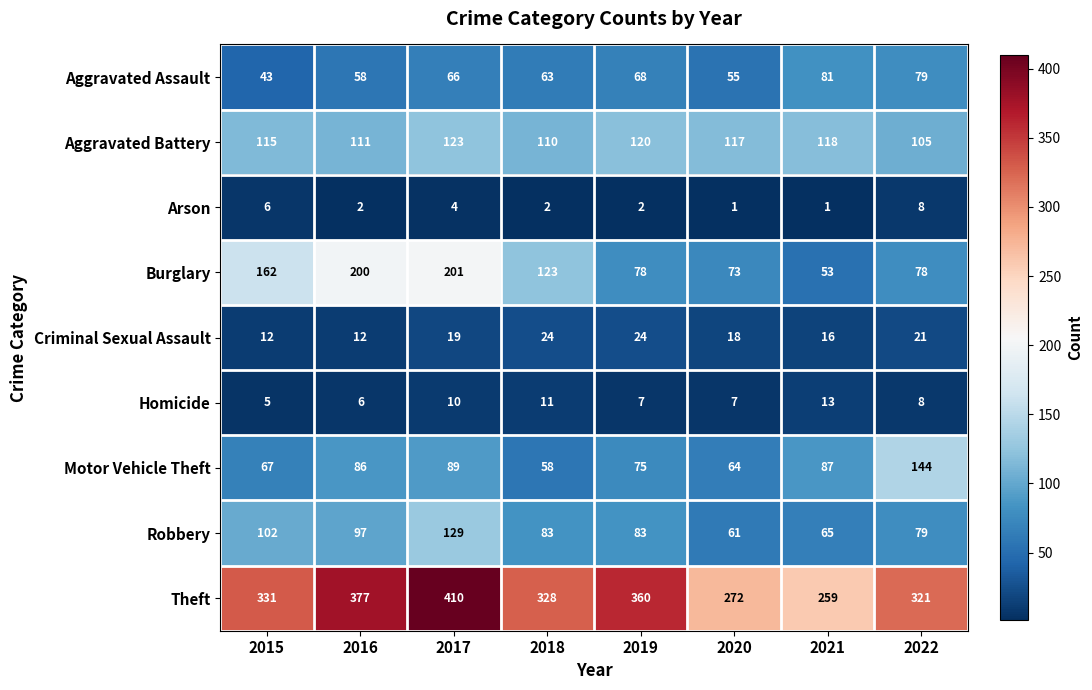

What is the highest value of the Theft series?

410